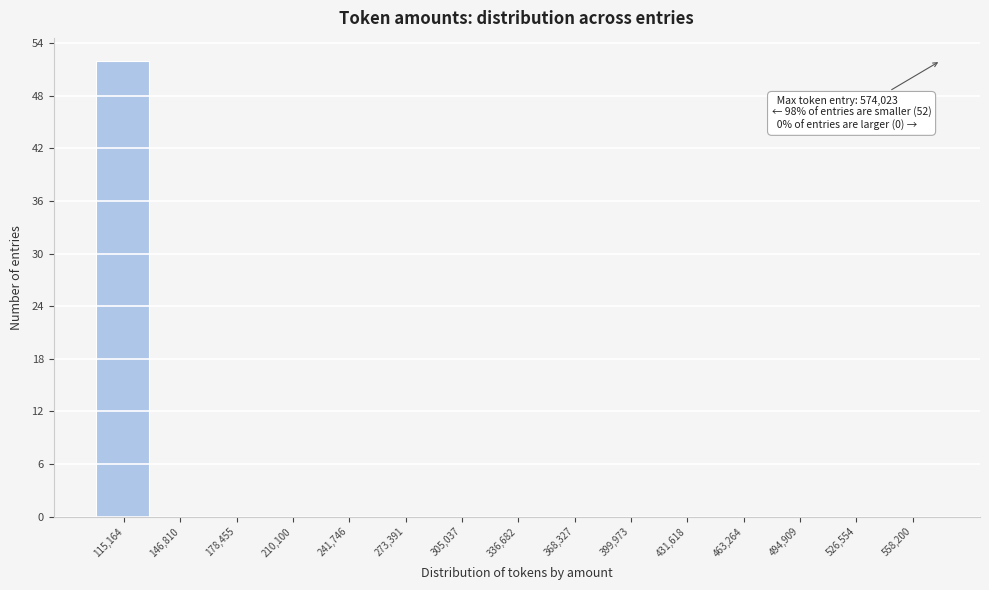

Over which range of the x-axis is the bar tallest?

100000 to 130000